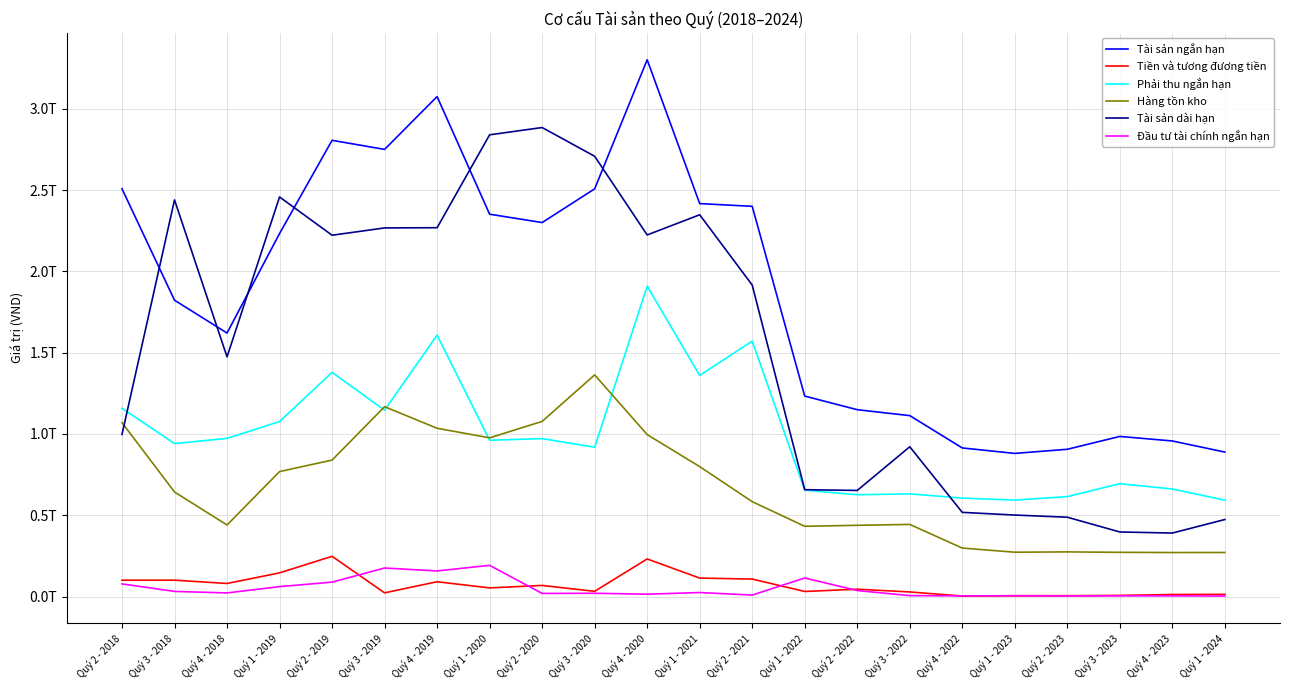

Is it true that Đầu tư tài chính ngắn hạn equals 22008729000 at Quý 4 - 2018?

True